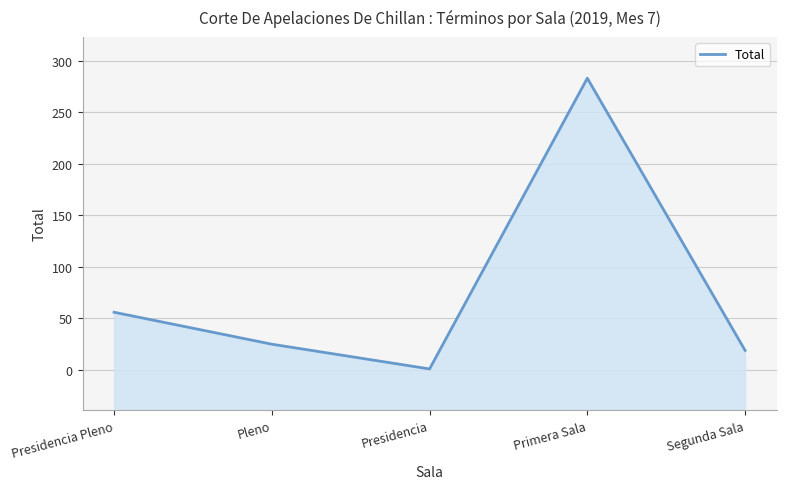

What is the difference between the second highest and second lowest values?

37